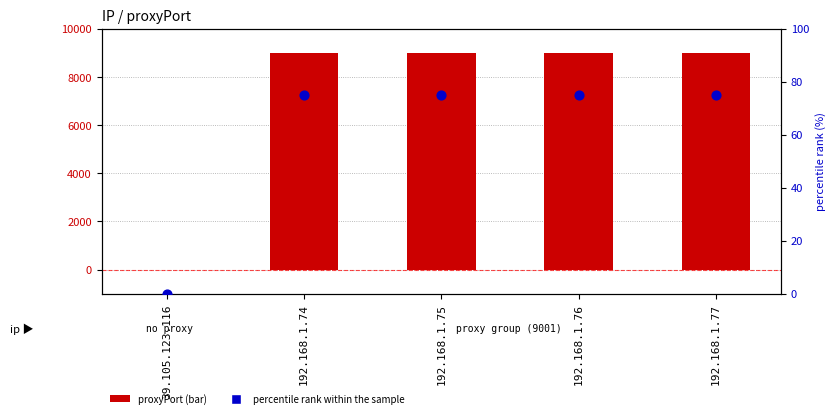

Which series reaches the maximum Y coordinate?

proxyPort